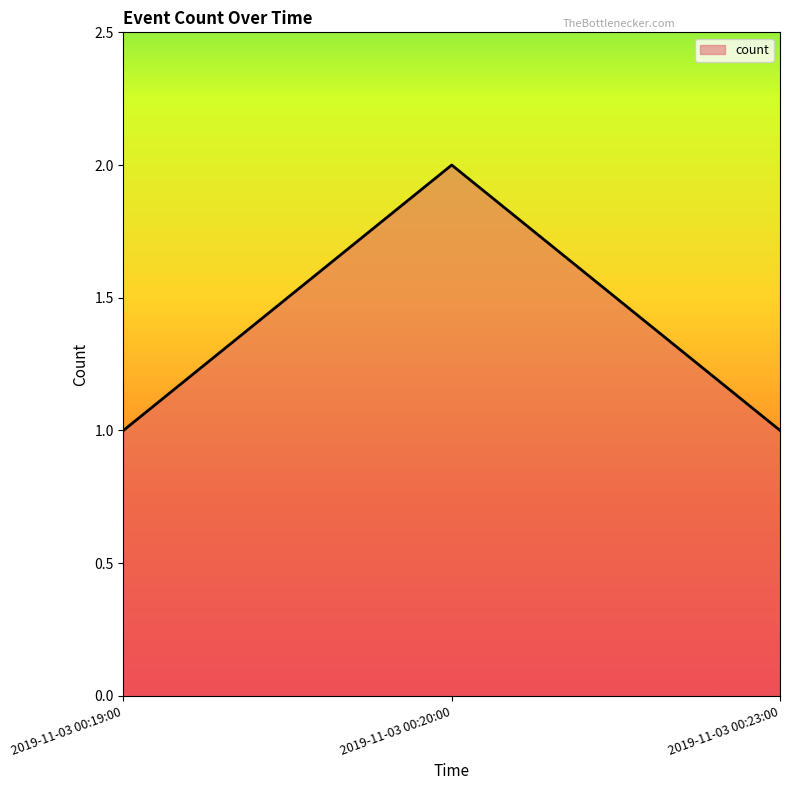

At which category does the chart reach its peak across all series?

2019-11-03 00:20:00